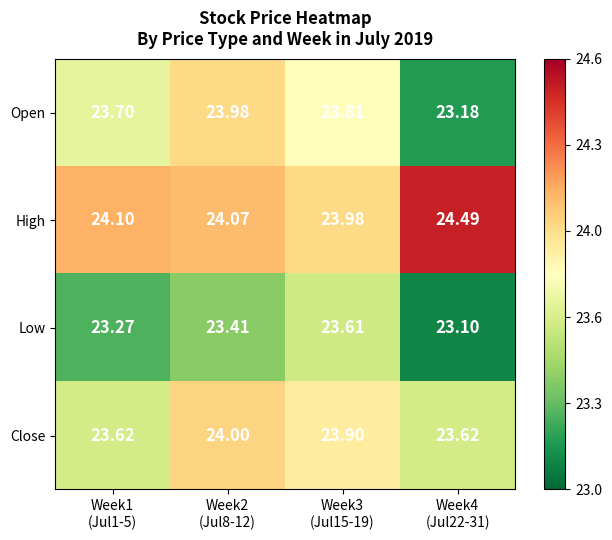

Rank the series by their maximum value, from lowest to highest.

Low, Open, Close, High